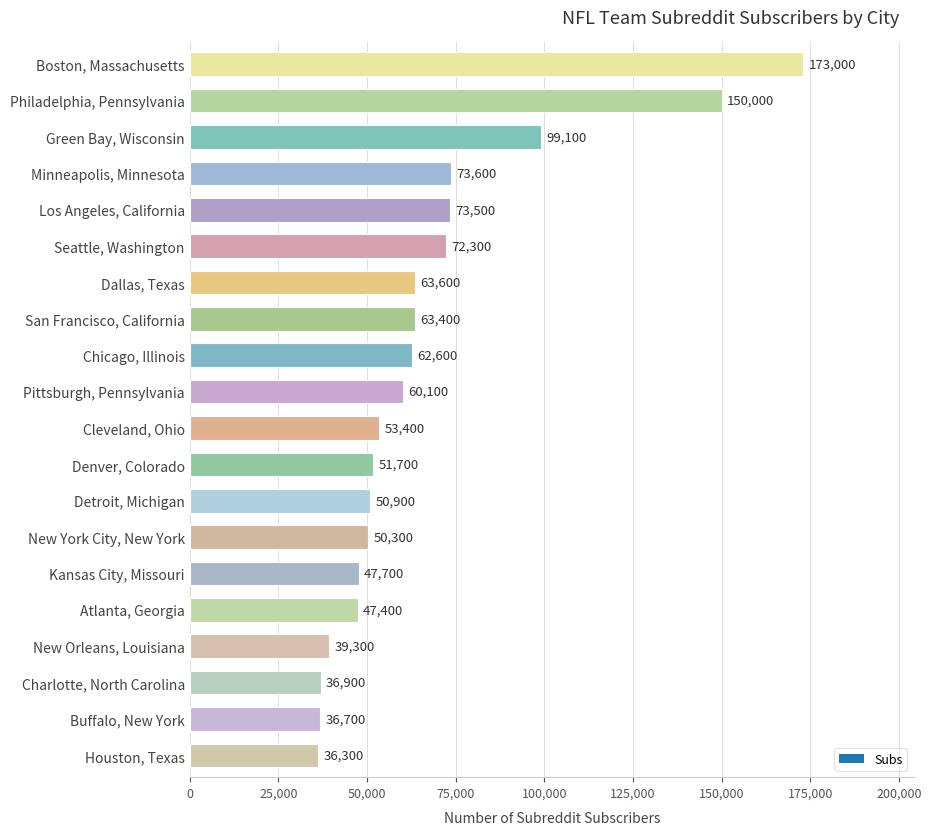

Which category has the lowest value across all series?

Houston, Texas